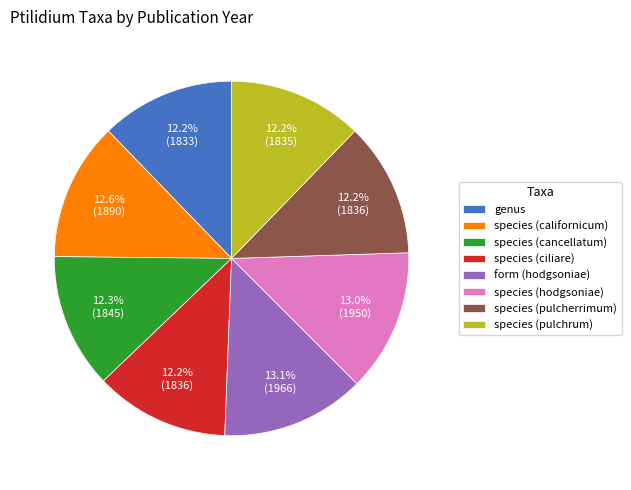

How many segments does this pie chart have?

8